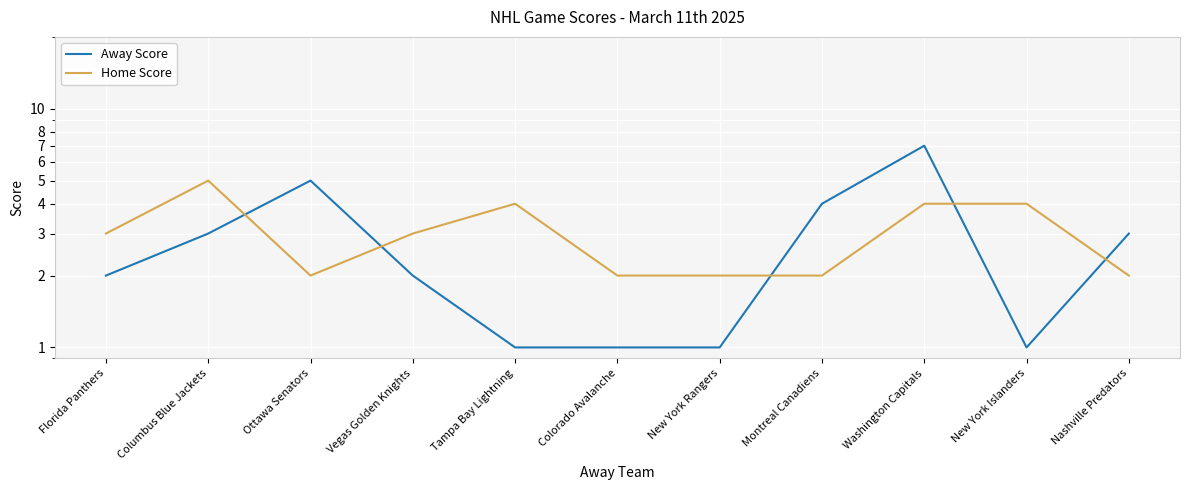

True or false: Away Score and Home Score intersect in this chart.

True